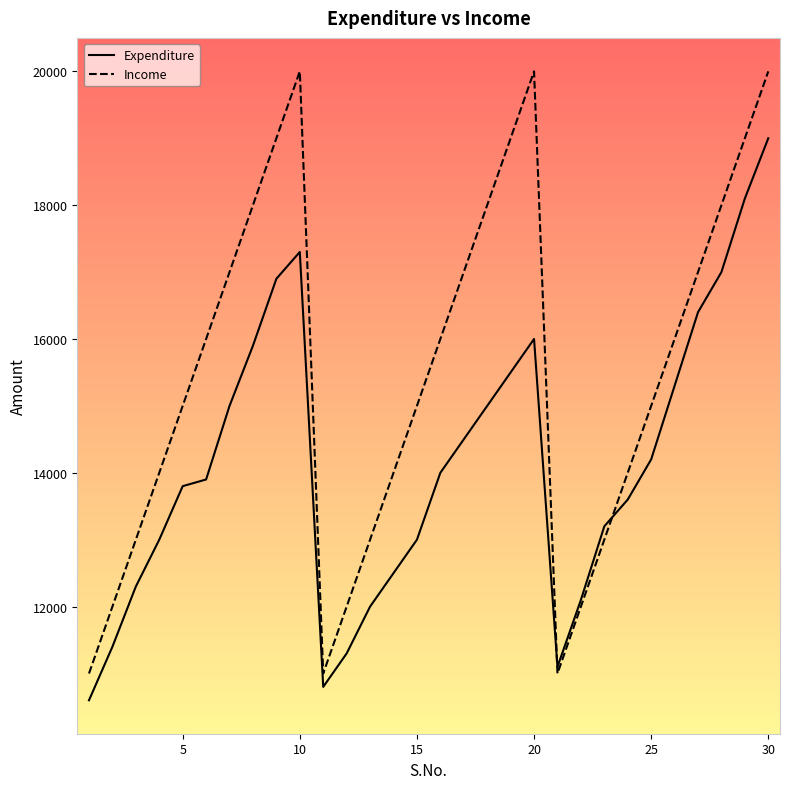

Rank the series by their average value, from lowest to highest.

Expenditure, Income